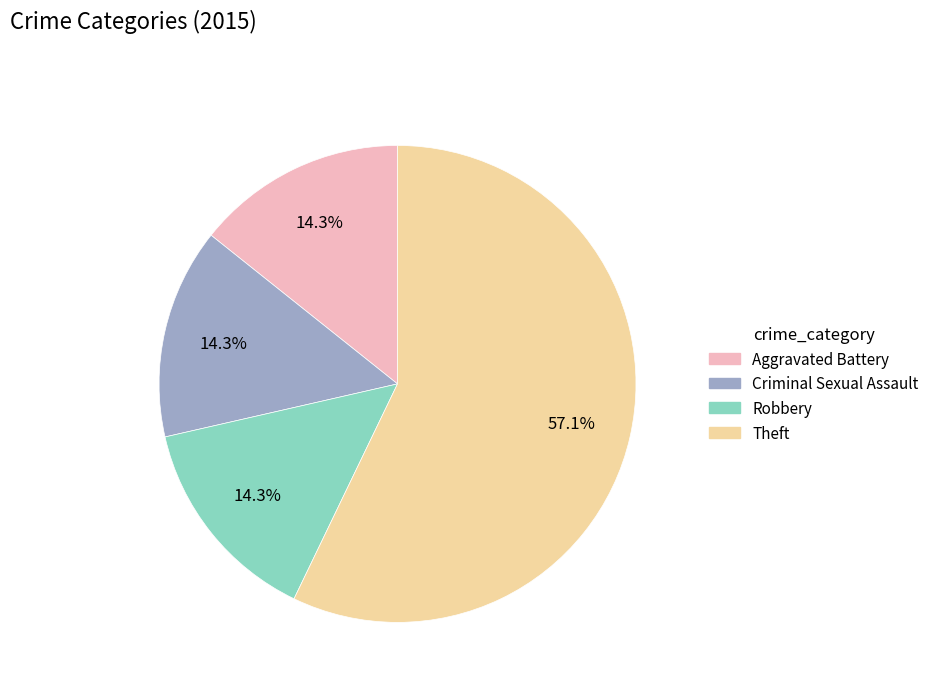

What percentage is the Criminal Sexual Assault slice, to the nearest percent?

14%